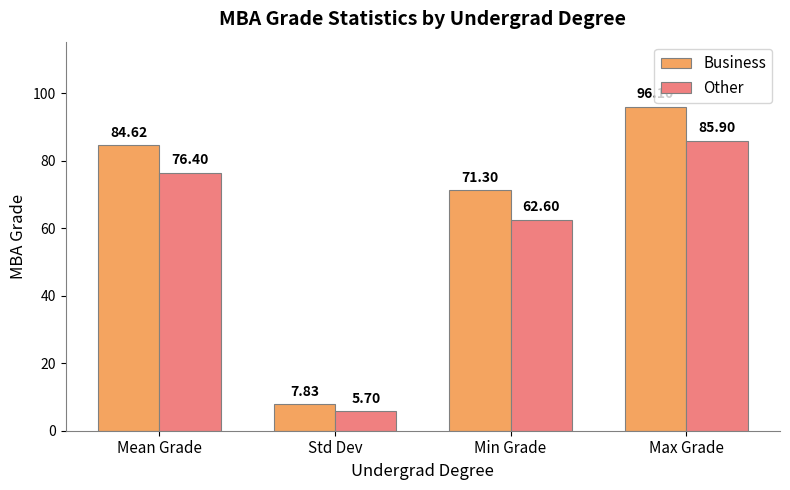

Rank the categories by Business value from lowest to highest.

Std Dev, Min Grade, Mean Grade, Max Grade